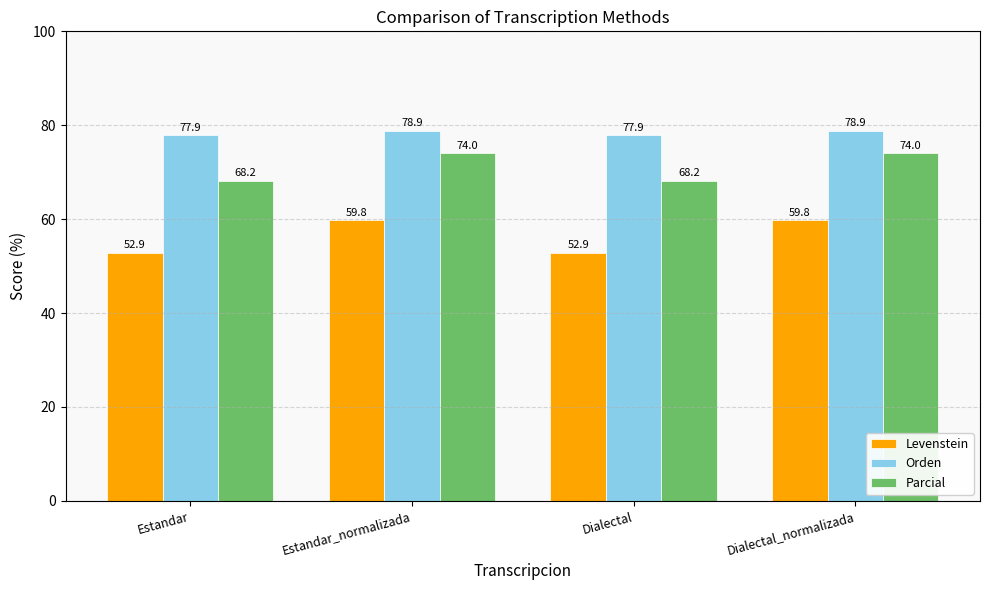

What are all the series names shown in the legend?

Levenstein, Orden, Parcial